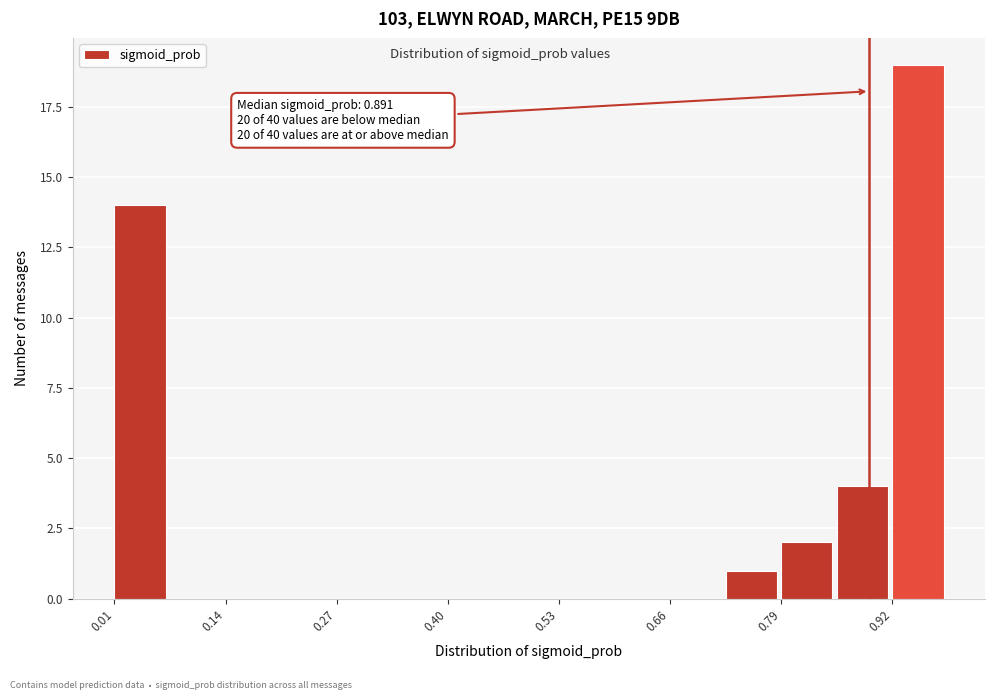

Around what value on the x-axis is the tallest bar? Give the approximate position of its centre, as read against the axis.

0.94